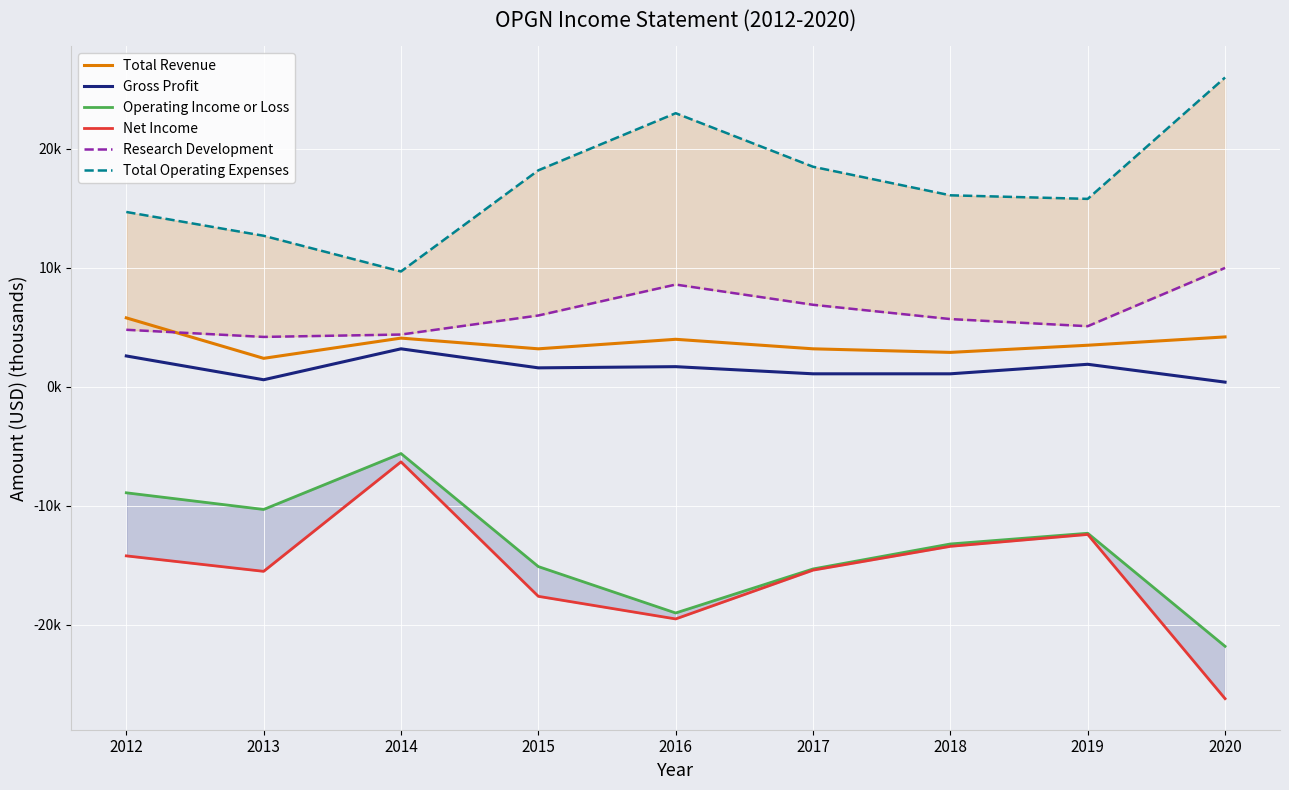

True or false: Operating Income or Loss and Research Development cross at least once.

False